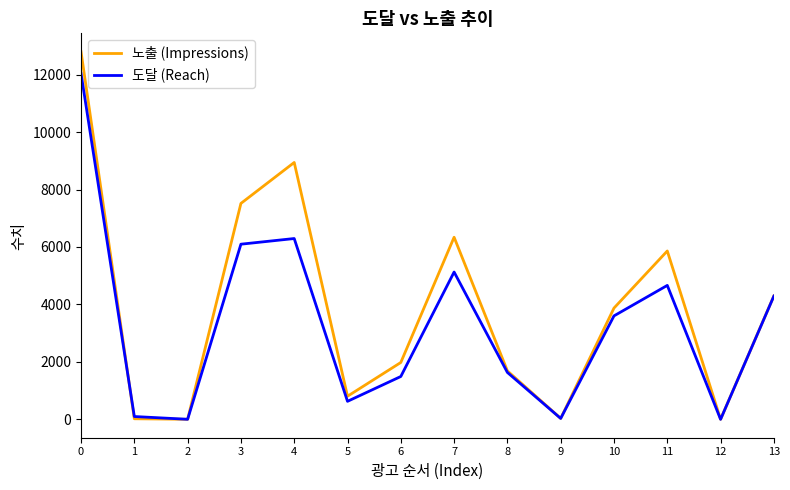

Which series has the widest spread of values?

노출 (Impressions)